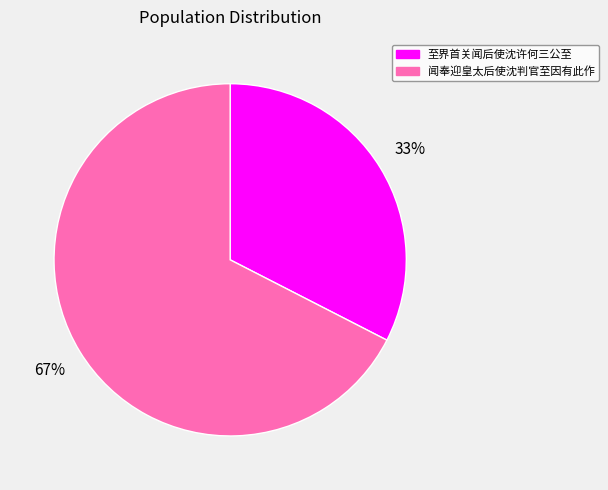

To the nearest percent, what is the combined percentage of 至界首关闻后使沈许何三公至 and 闻奉迎皇太后使沈判官至因有此作?

100%